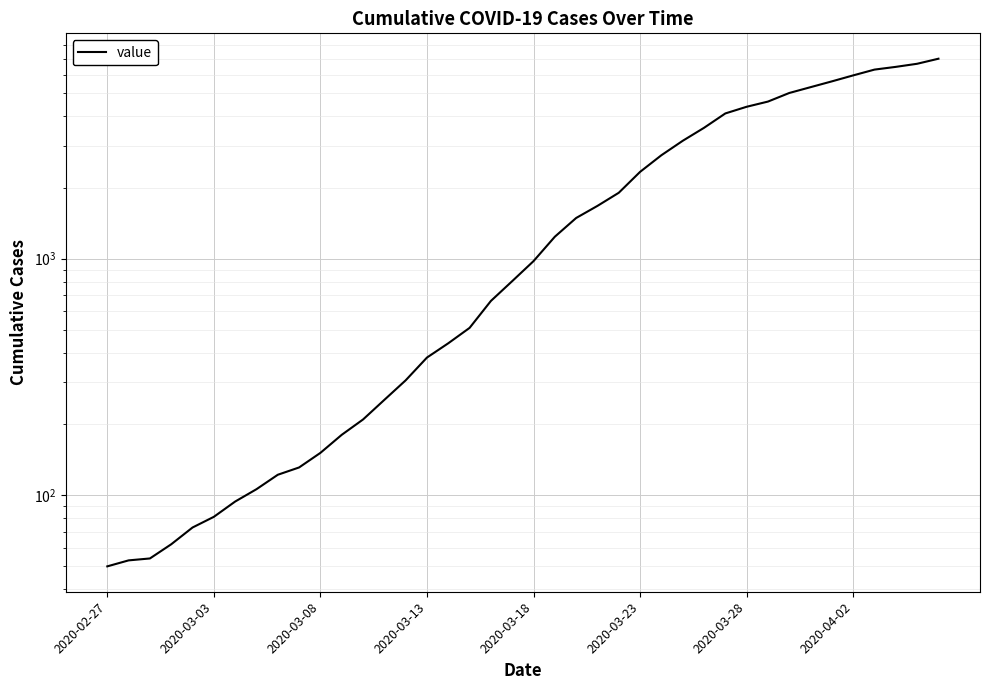

How many lines are shown in the chart?

1